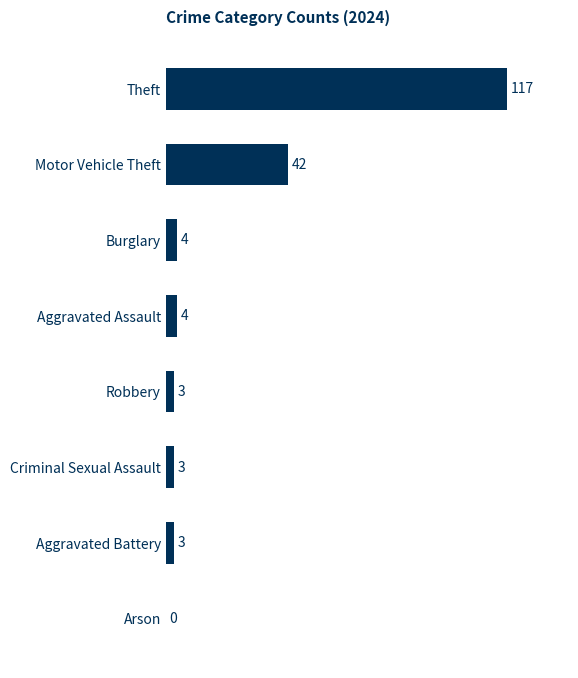

Is it true that the value at Motor Vehicle Theft is 42?

True